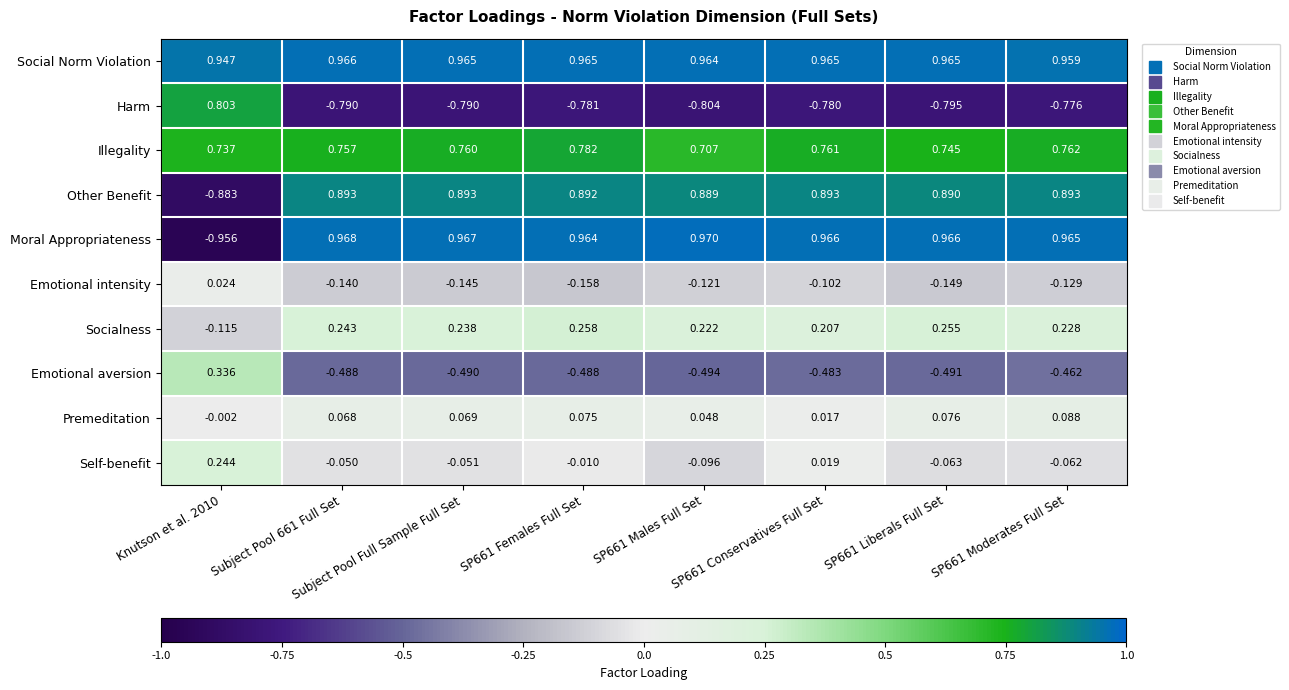

Which series has the largest range (max minus min)?

Moral Appropriateness